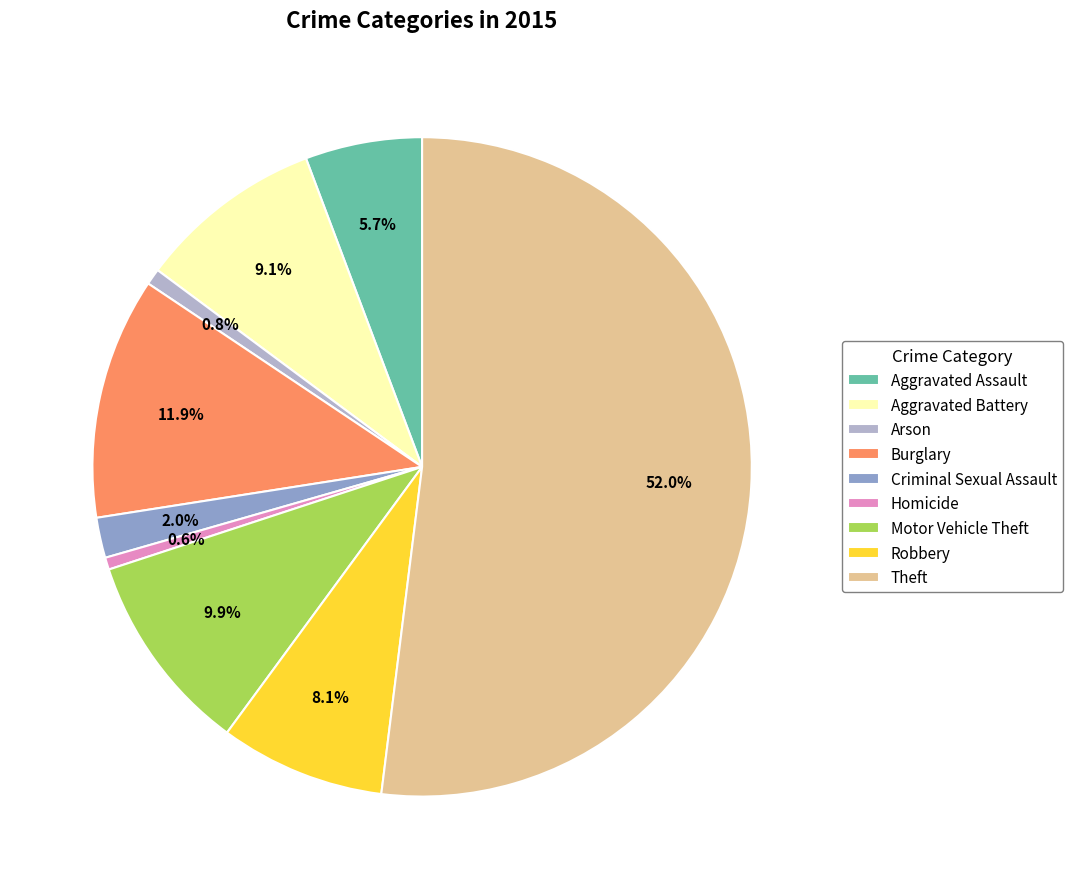

Which has a higher value, Criminal Sexual Assault or Homicide?

Criminal Sexual Assault